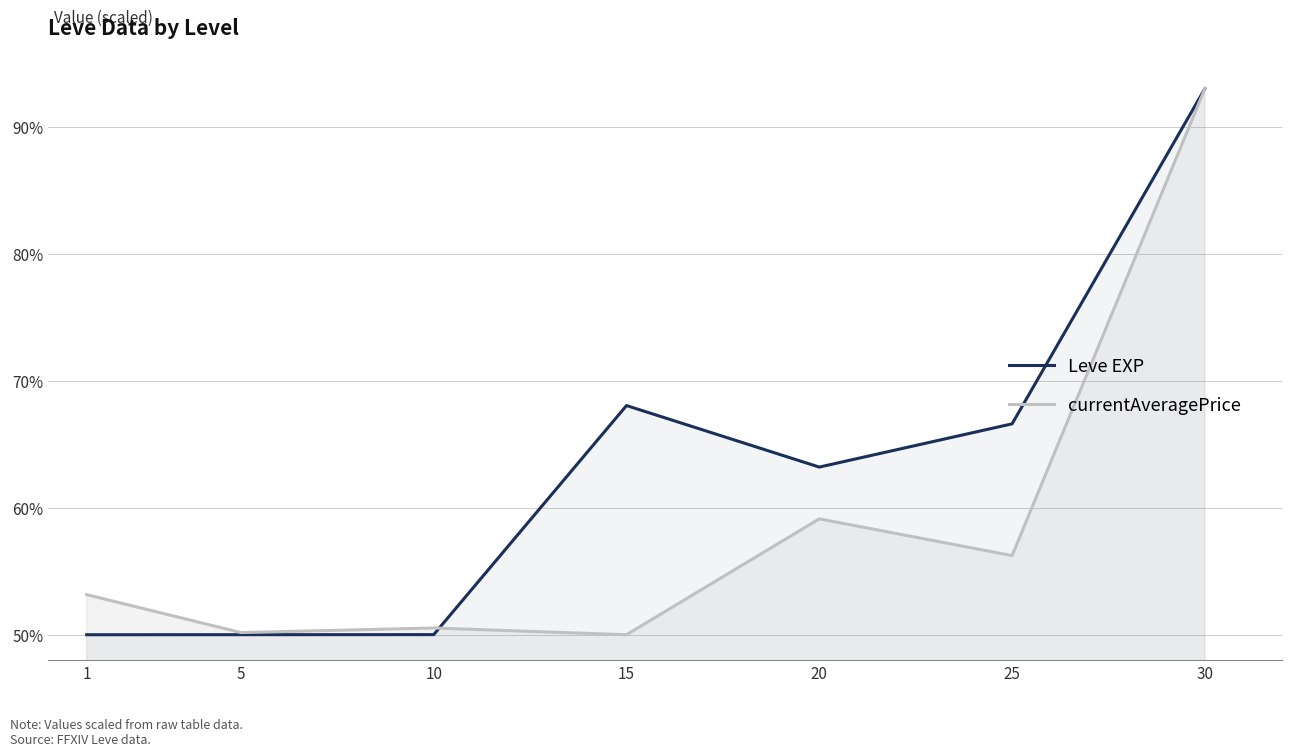

What is the highest value of the currentAveragePrice series?

93.0